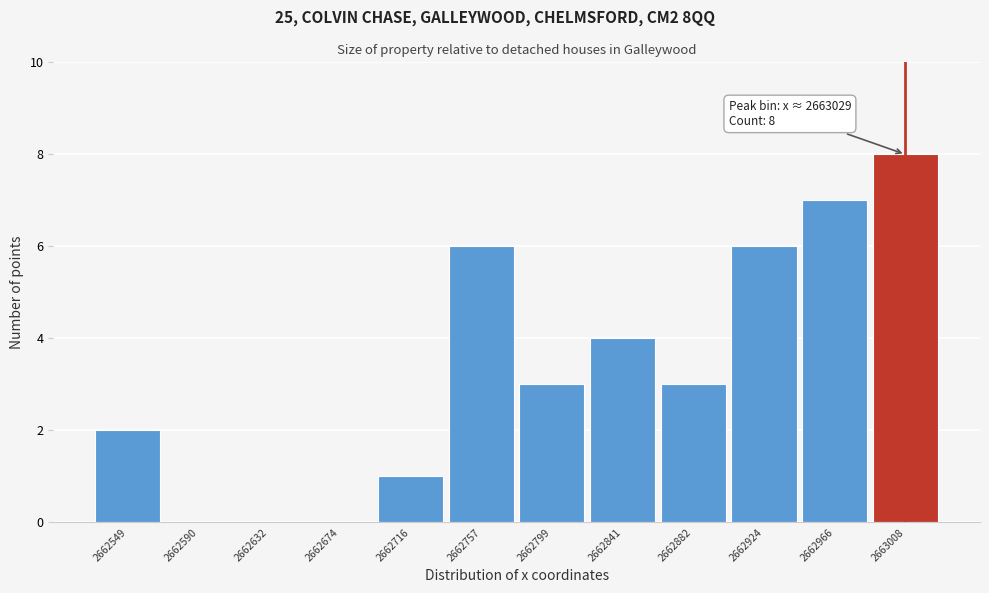

Reading left to right, what are all the values shown in this chart?

2662549=2	2662590=0	2662632=0	2662674=0	2662716=1	2662757=6	2662799=3	2662841=4	2662882=3	2662924=6	2662966=7	2663008=8